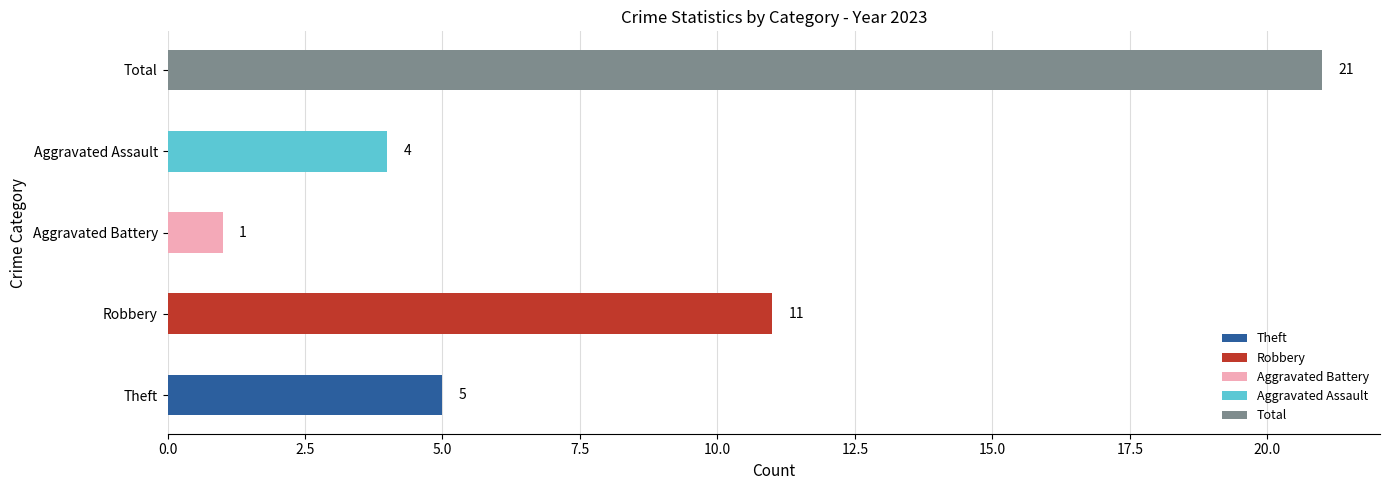

What is the difference between the second highest and second lowest values?

7